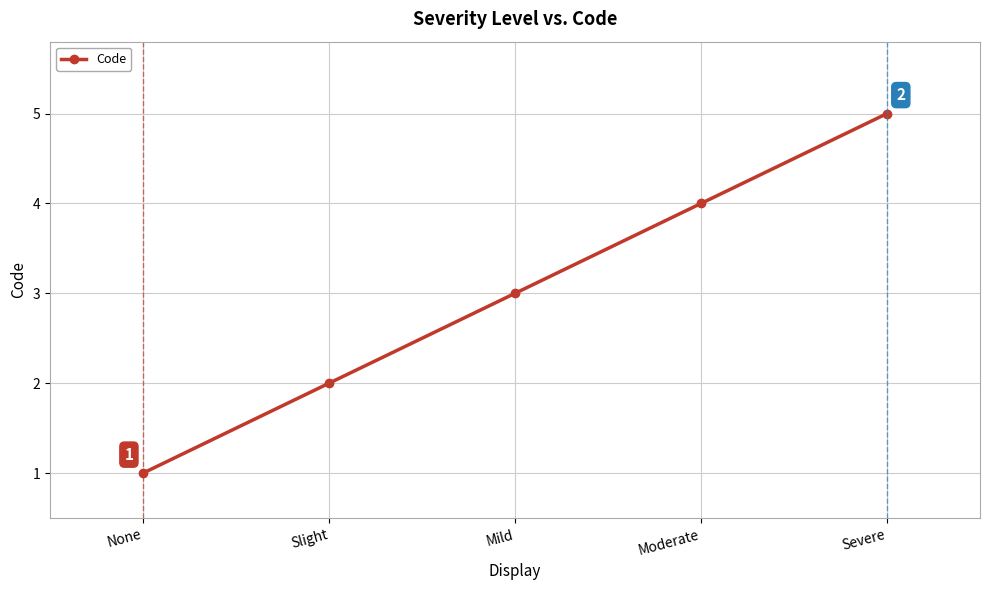

What is the greatest value displayed?

5